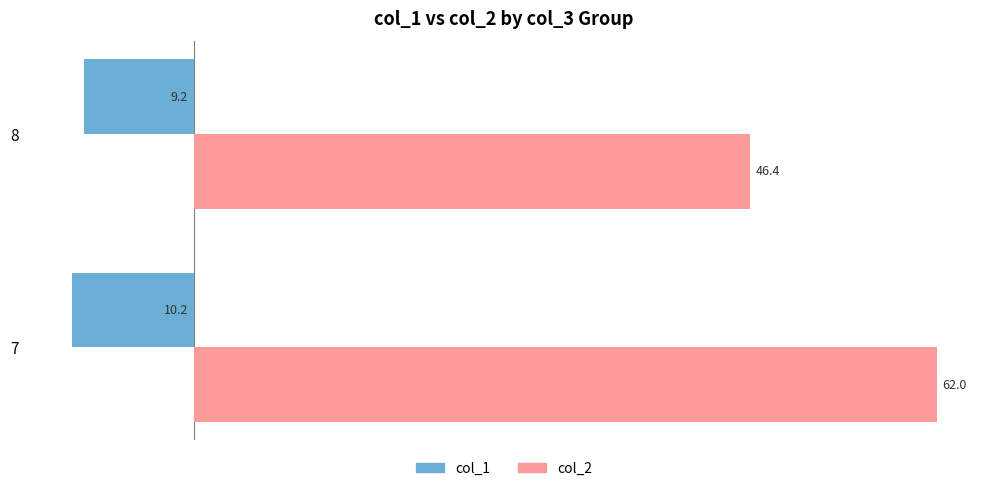

Which series has the largest range (max minus min)?

col_2